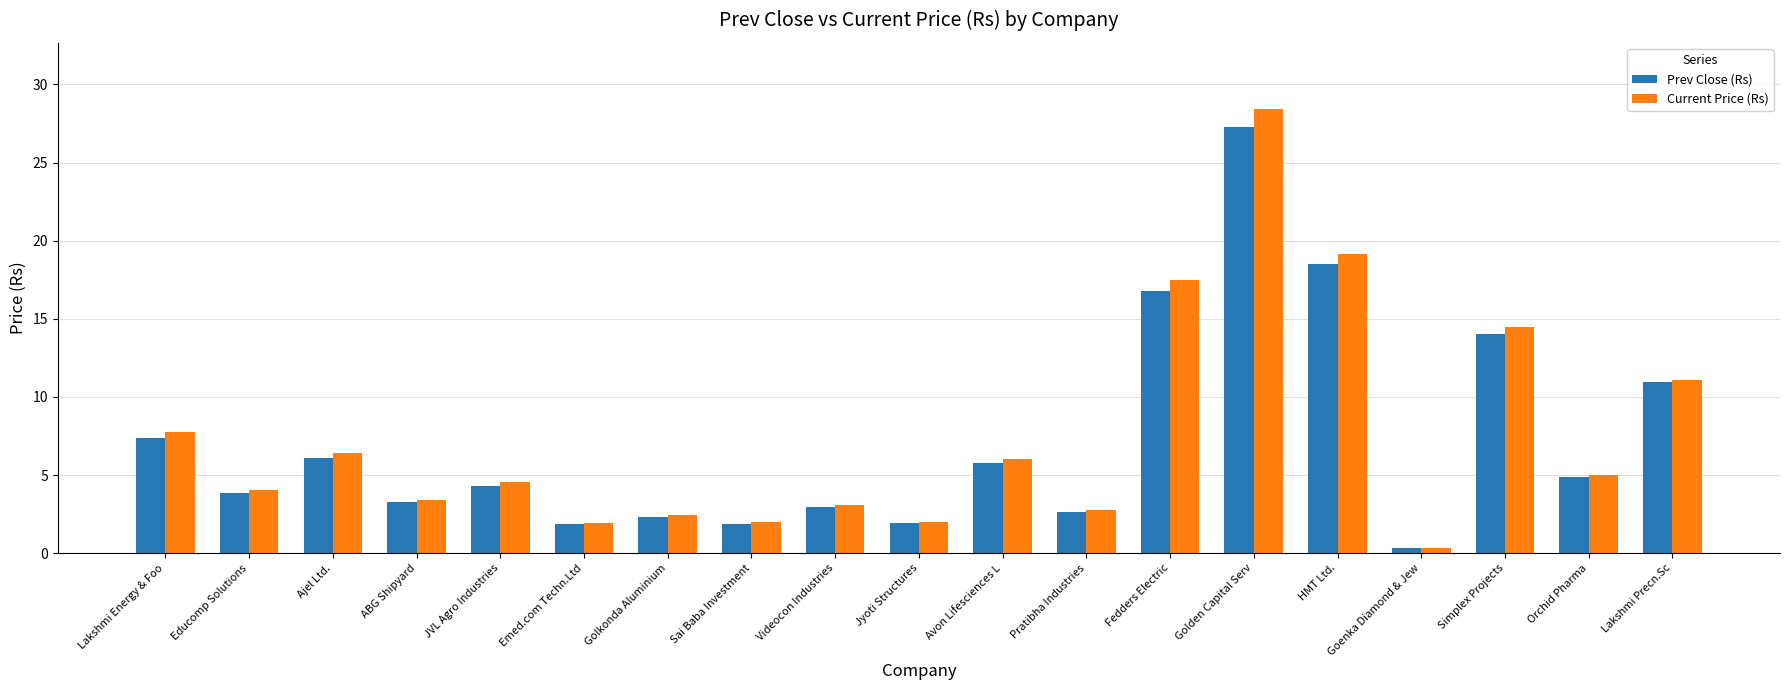

True or false: Current Price (Rs) has a value of 2.0 at Sai Baba Investment.

True